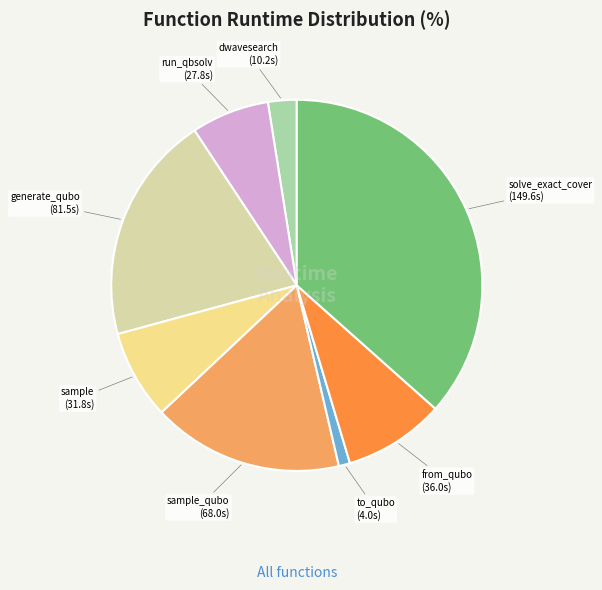

How many segments does this pie chart have?

8